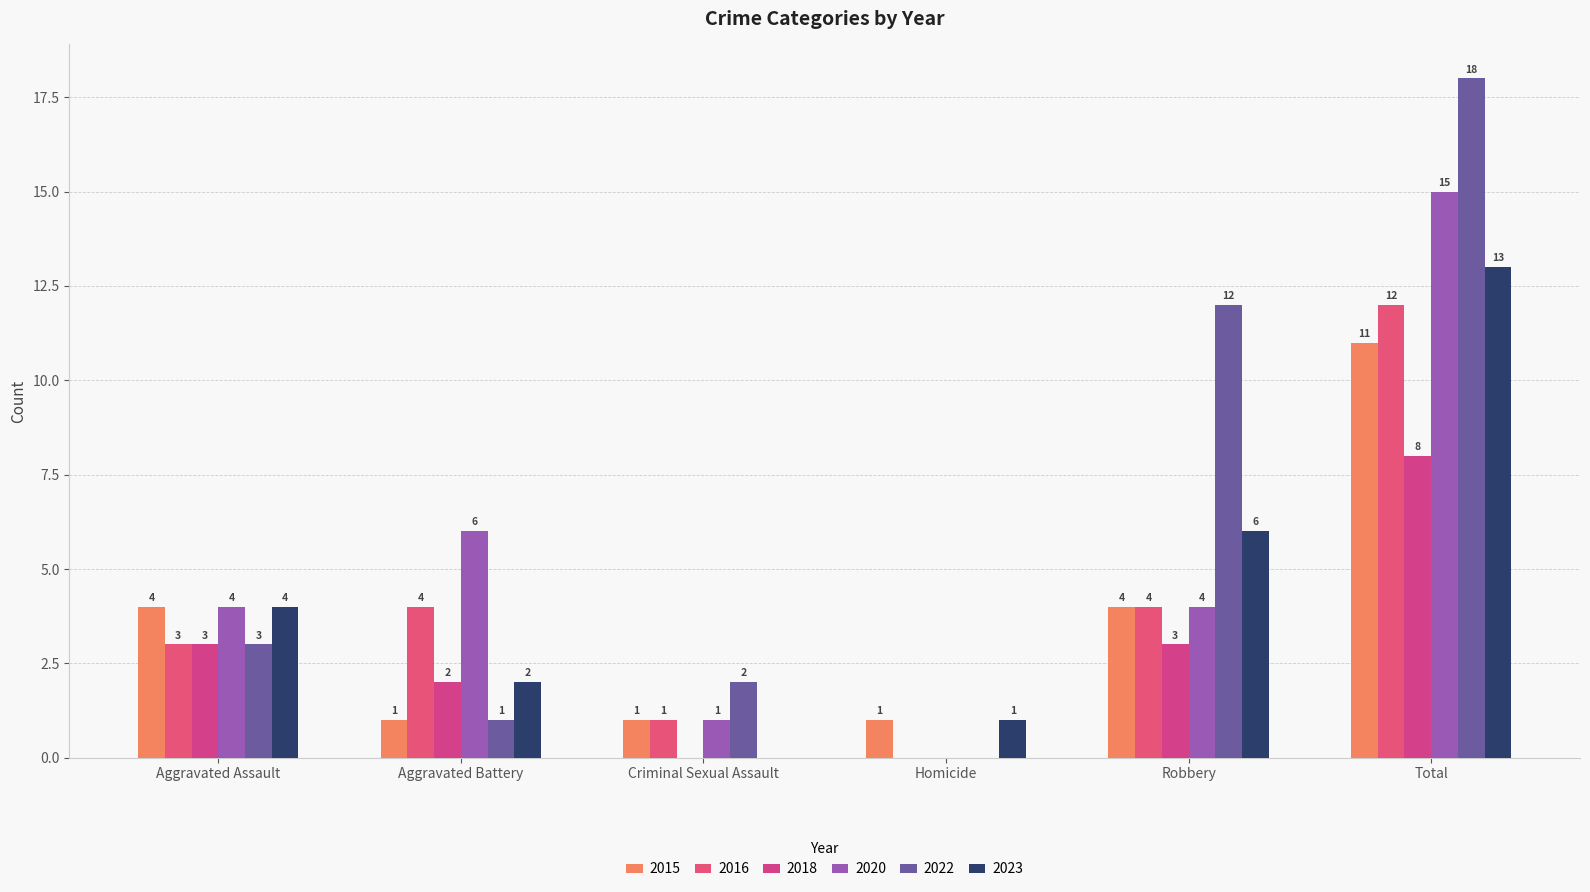

List the labels in order of 2018 value, smallest first.

Criminal Sexual Assault, Homicide, Aggravated Battery, Aggravated Assault, Robbery, Total